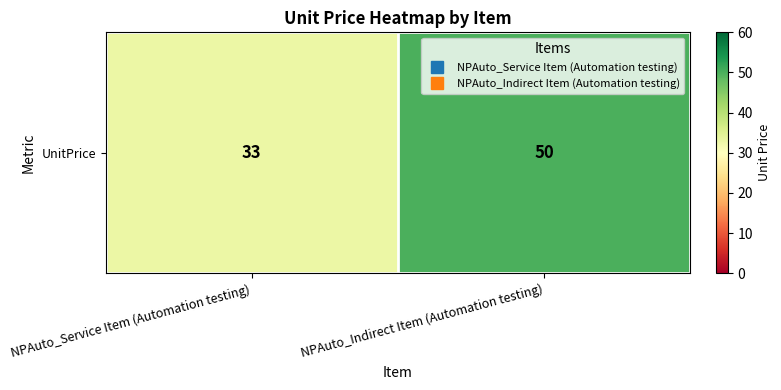

List the labels in order of value, smallest first.

NPAuto_Service Item (Automation testing), NPAuto_Indirect Item (Automation testing)